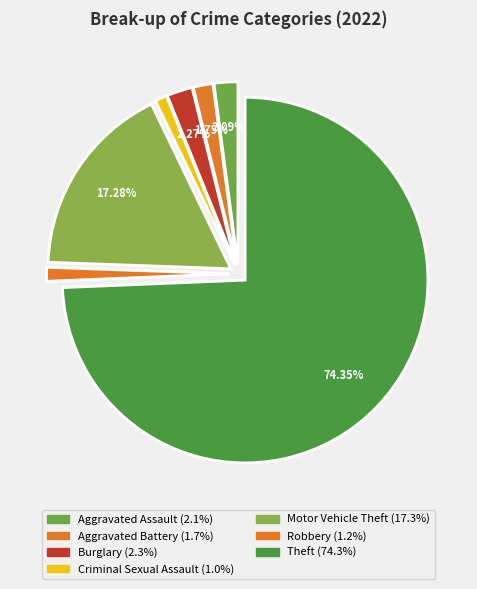

How many slices are in this pie chart?

7